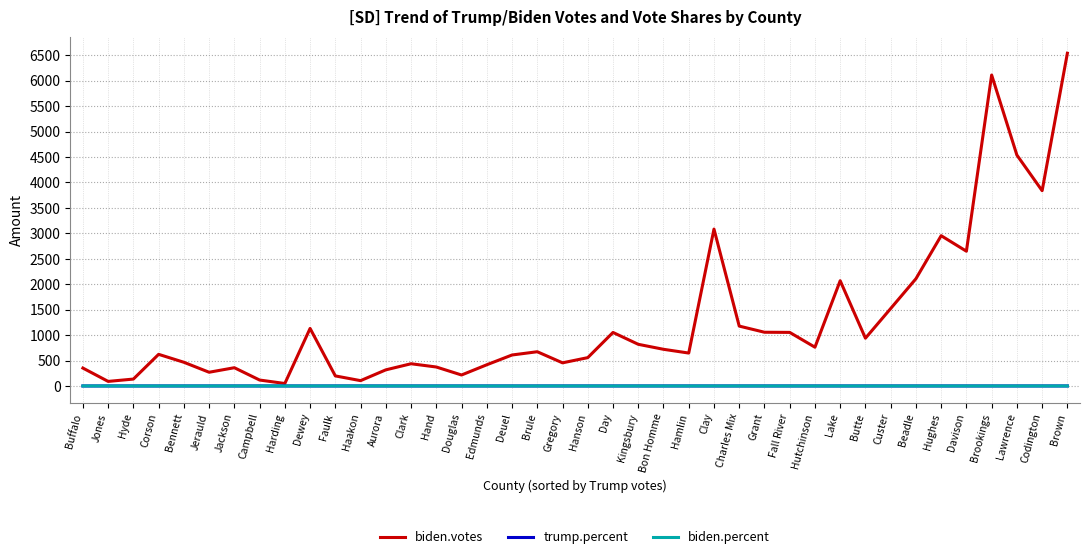

The value of biden.votes at Brule is 673.0. True or false?

True